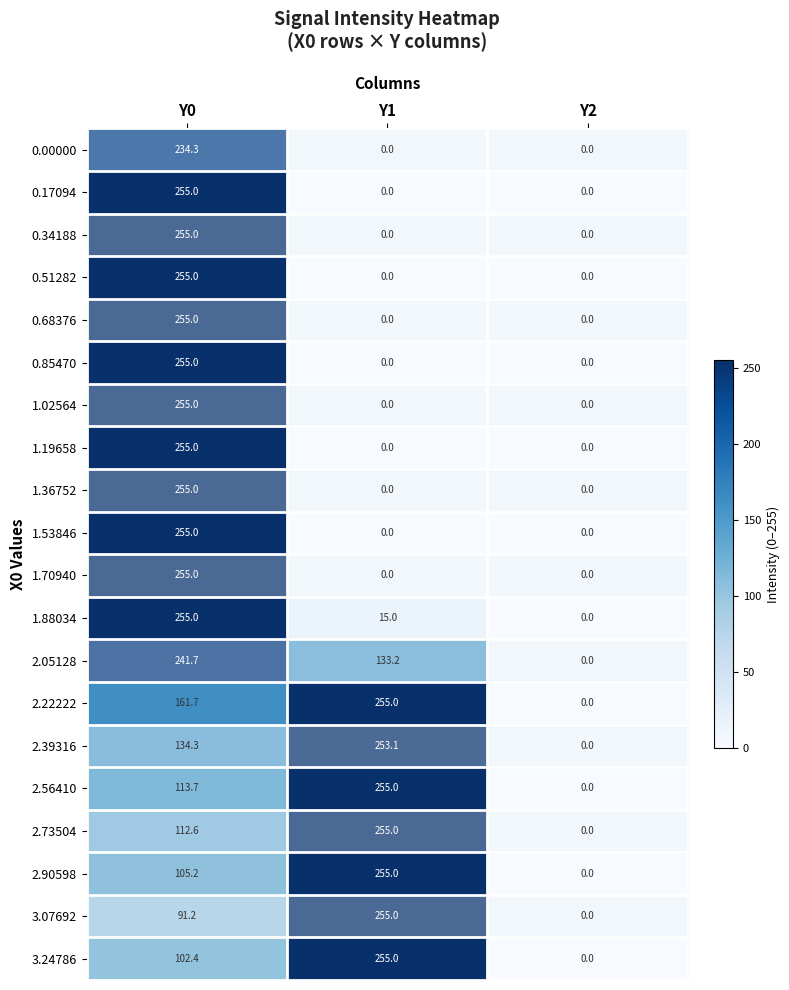

The value of 0.00000 at Y2 is 0.0. True or false?

True